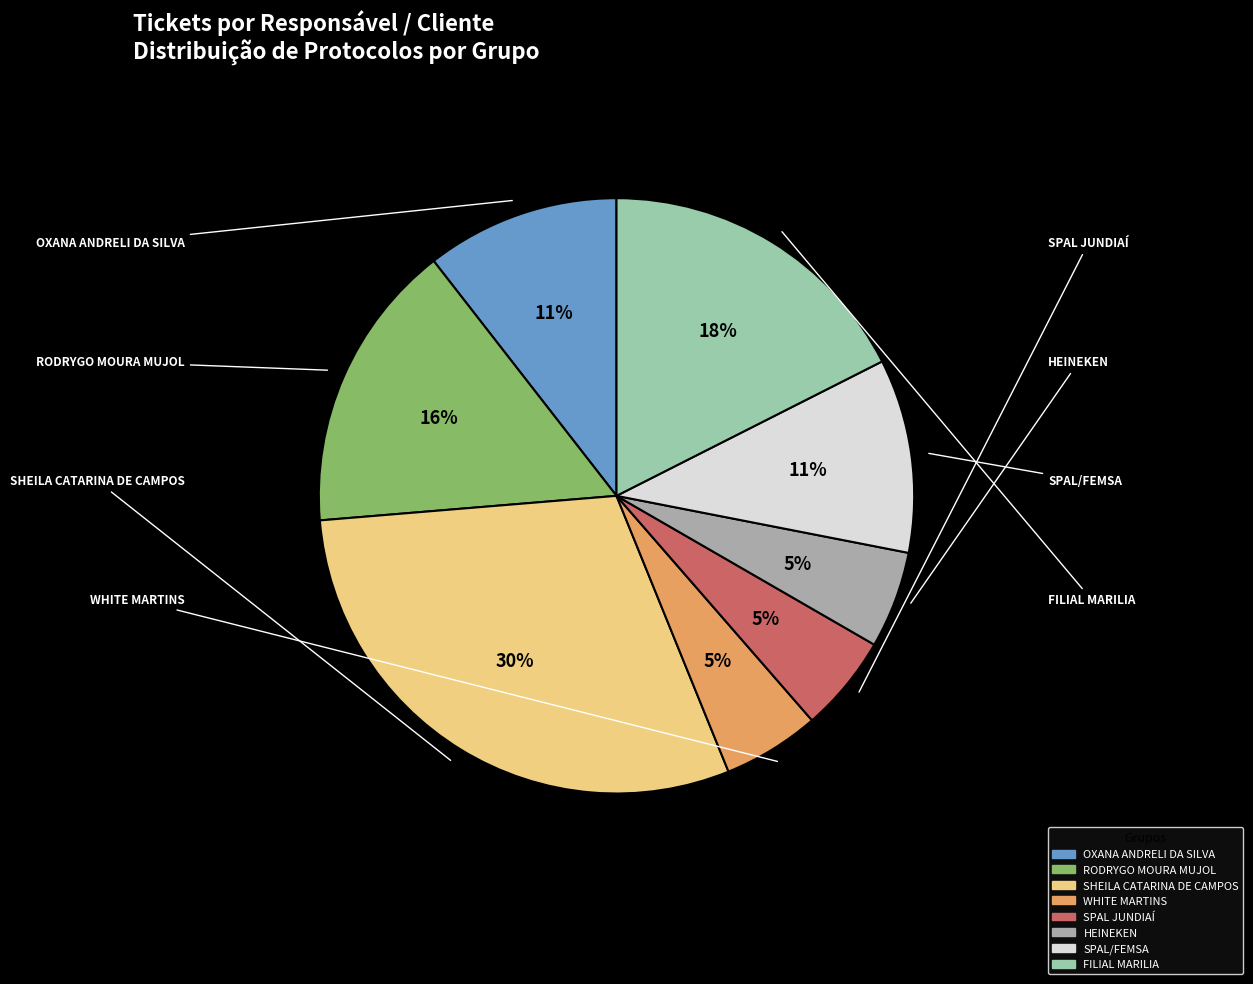

What is the smallest slice in the pie chart?

WHITE MARTINS